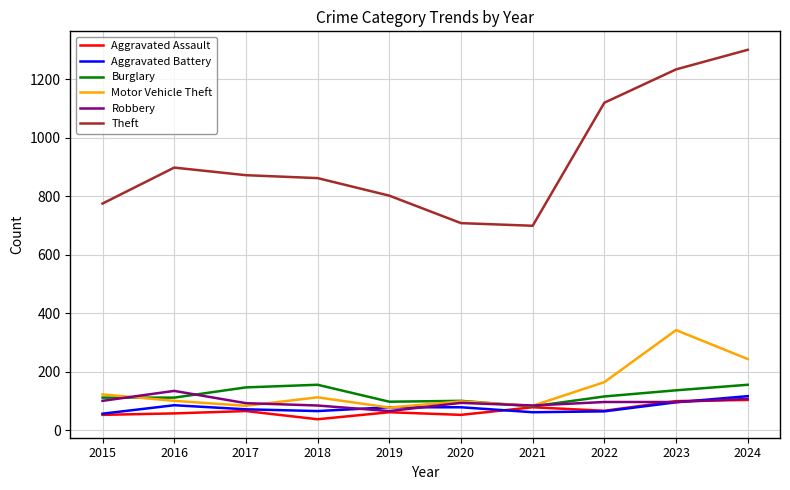

In Theft, how many points are higher than both neighbors (excluding endpoints)?

1